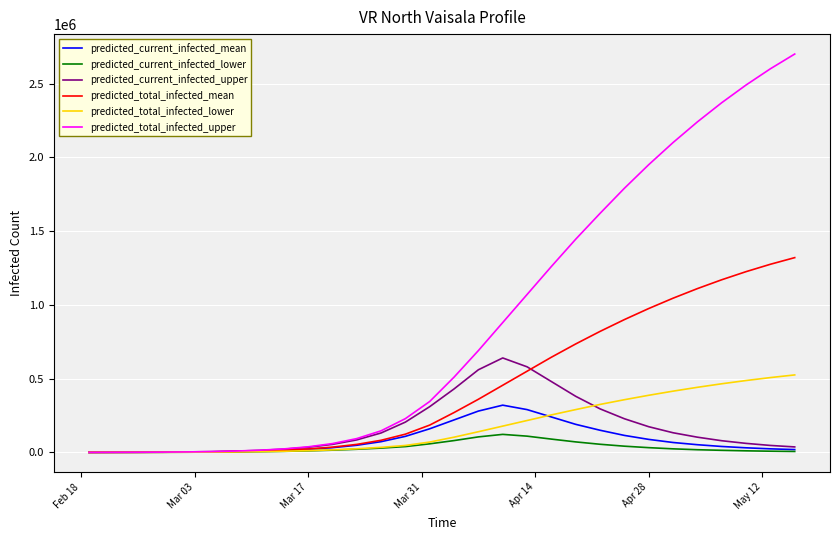

Does the chart display data point markers on the line(s)?

No